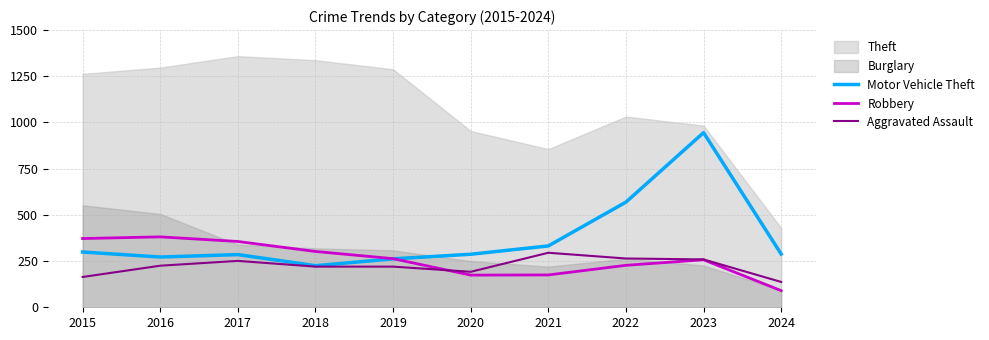

Is this an area chart (filled region under the line)?

No